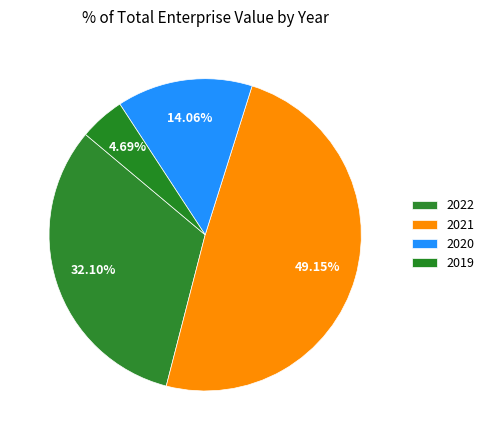

Is it true that 2020 is 14% of the pie?

True